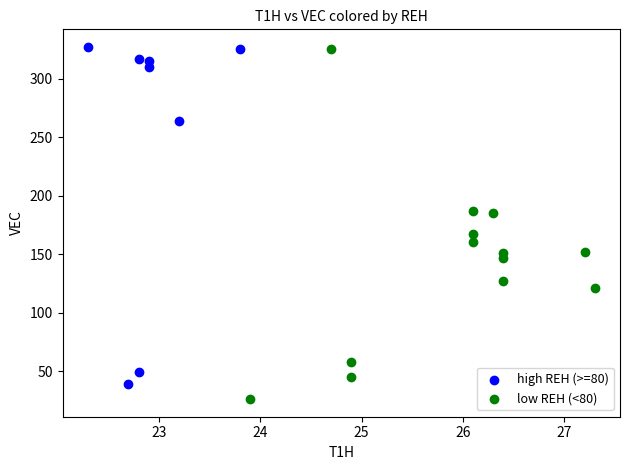

Which series contains the lowest Y value?

low REH (<80)